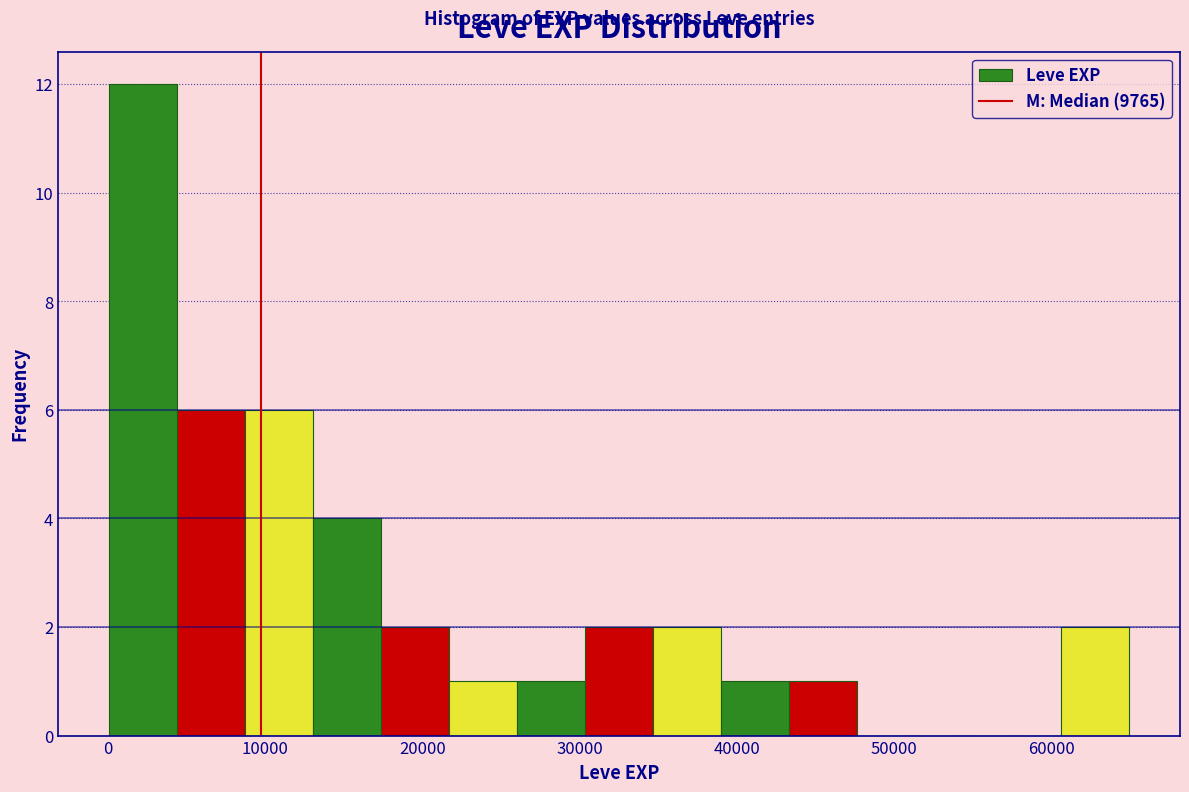

What is the height of the bar covering 35000 to 39000 on the x-axis? Neither the bar edges nor the heights are printed on the chart, so give them approximately, as read against the axes.

2